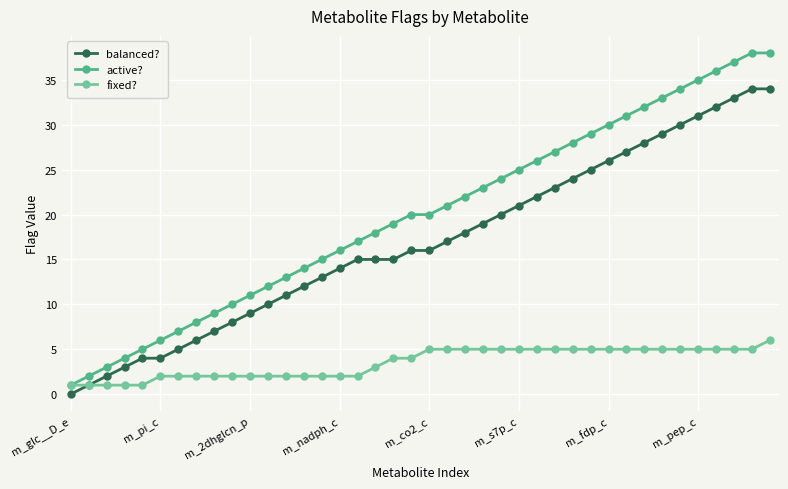

Which series has the largest total across all categories?

active?